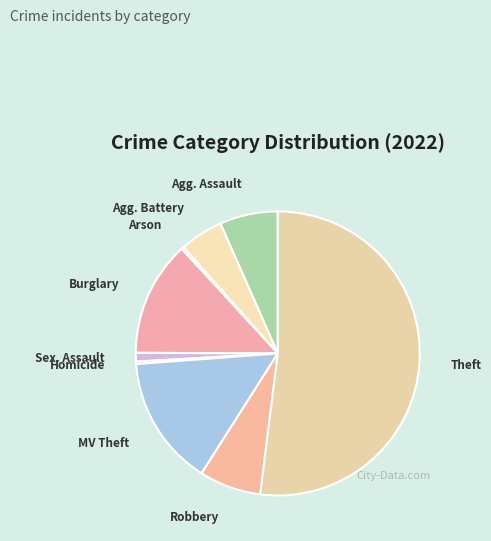

How many segments does this pie chart have?

9